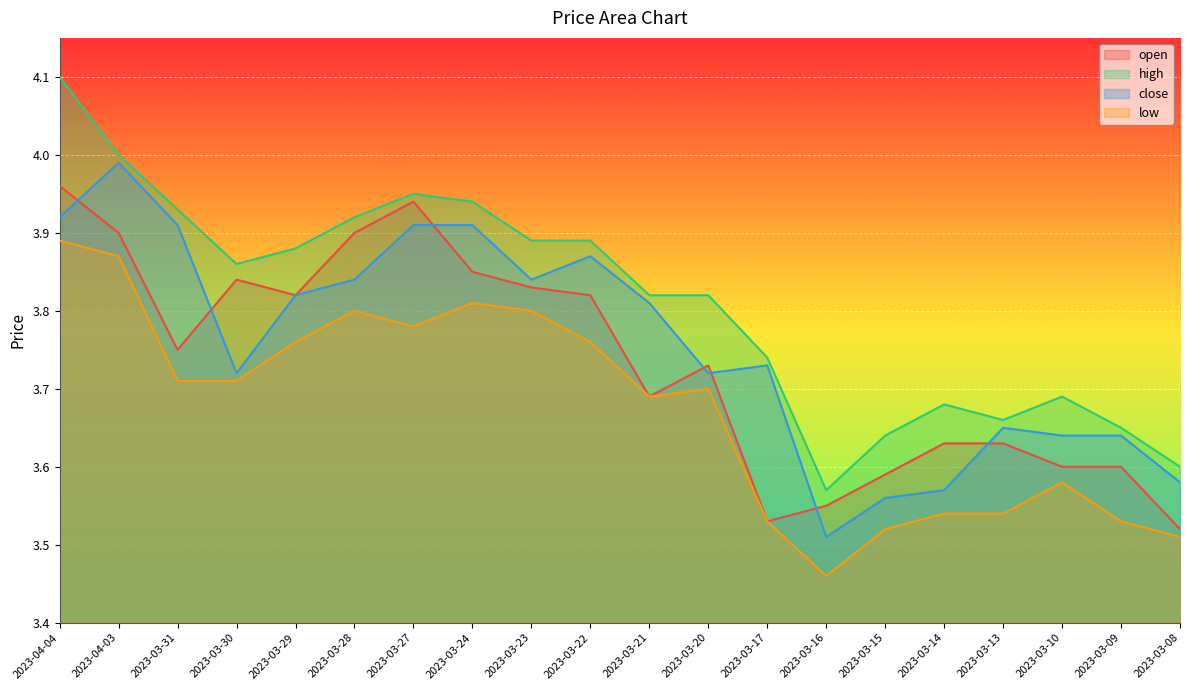

What are all the series names shown in the legend?

open, high, close, low